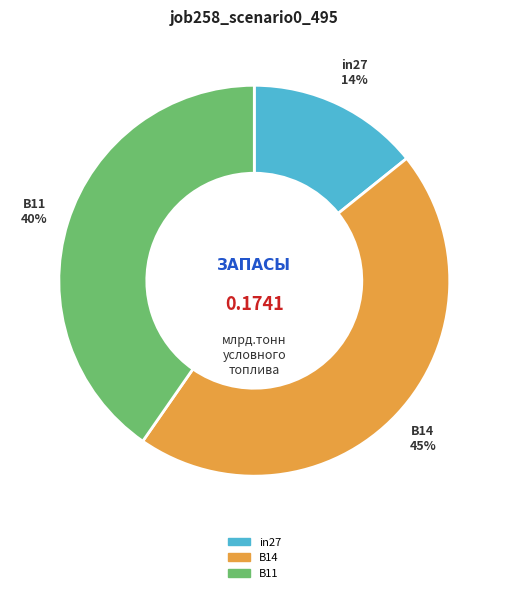

How many segments does this pie chart have?

3